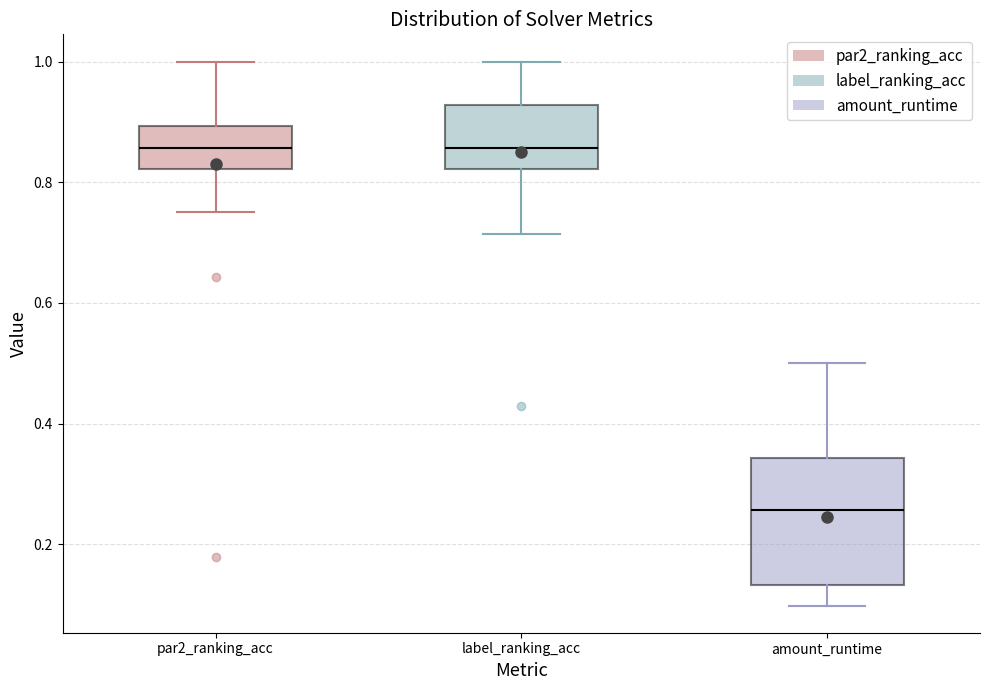

Where is the lower edge of the box for amount_runtime on the y-axis? The values are not printed on the chart, so give them approximately, as read against the axis.

0.14